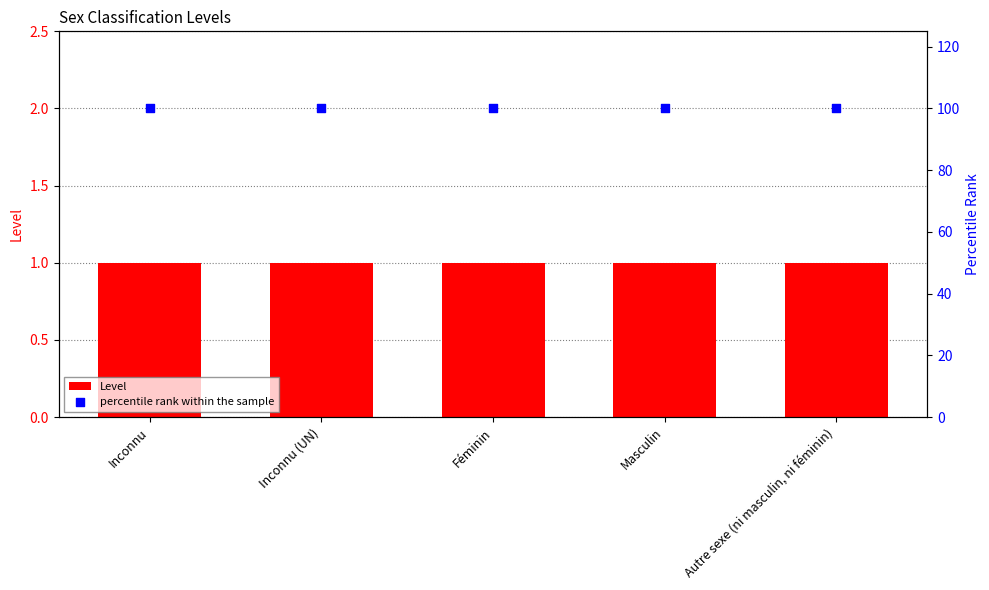

At which category is the sum across all series the highest?

Inconnu